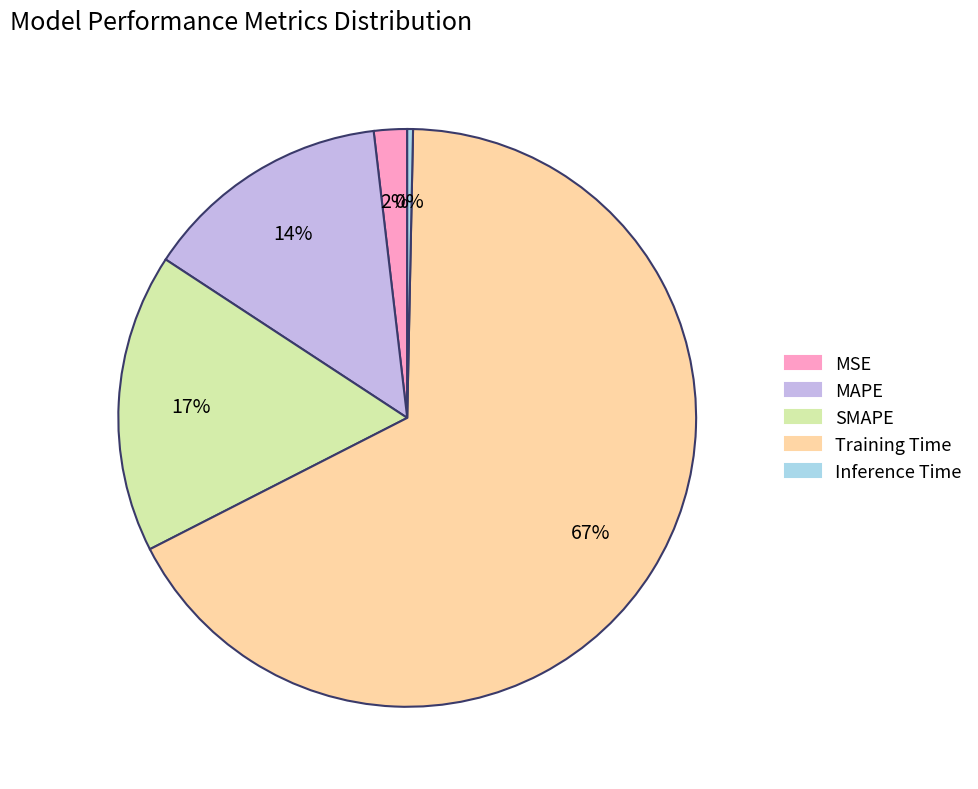

Between Training Time and MSE, which is larger?

Training Time